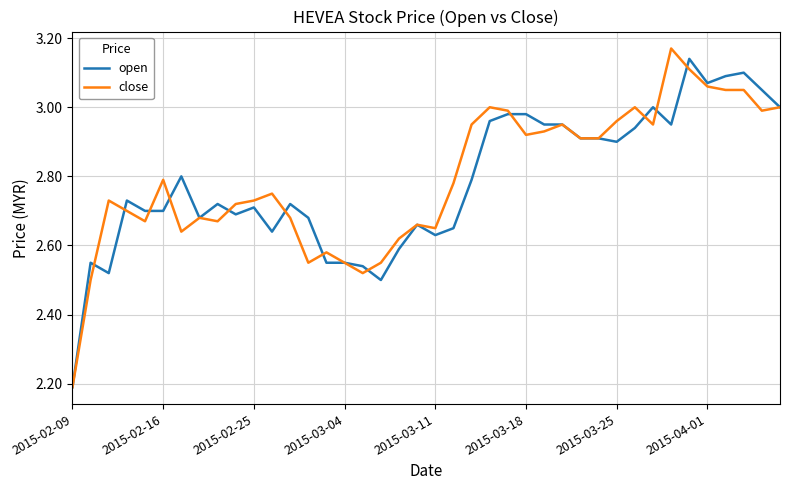

Count the number of data series in this chart.

2